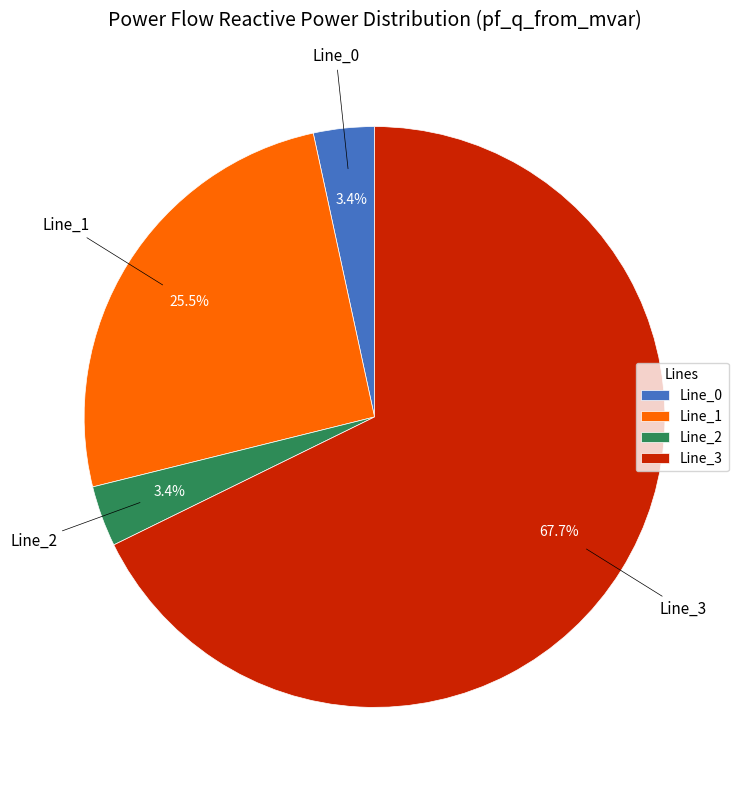

Which has a higher value, Line_2 or Line_3?

Line_3